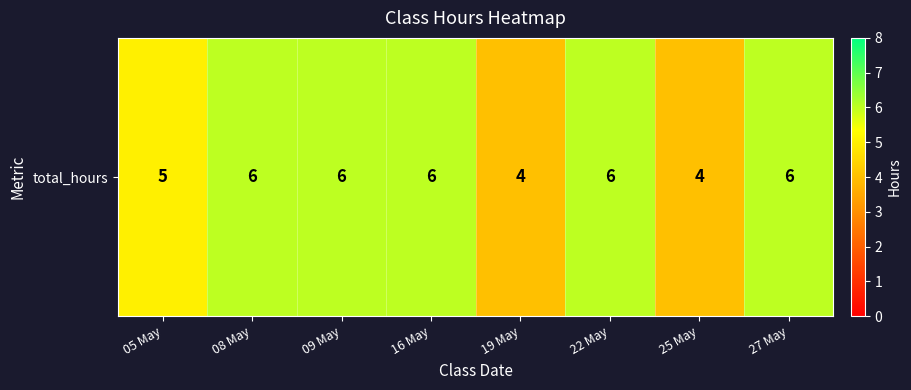

What is the smallest value displayed?

4